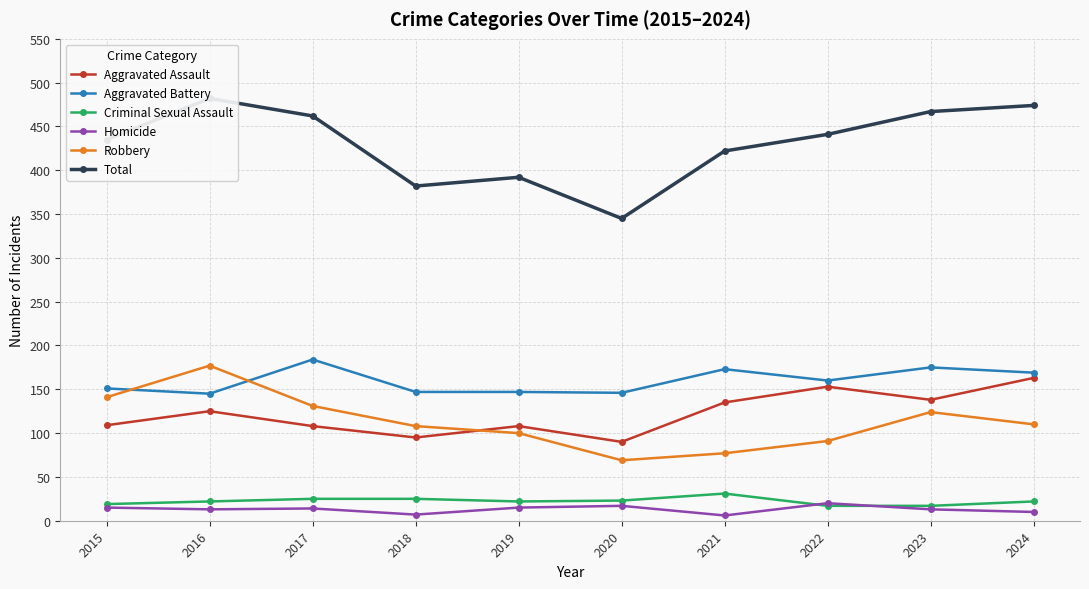

What is the difference between the Robbery values at 2017 and 2021?

54